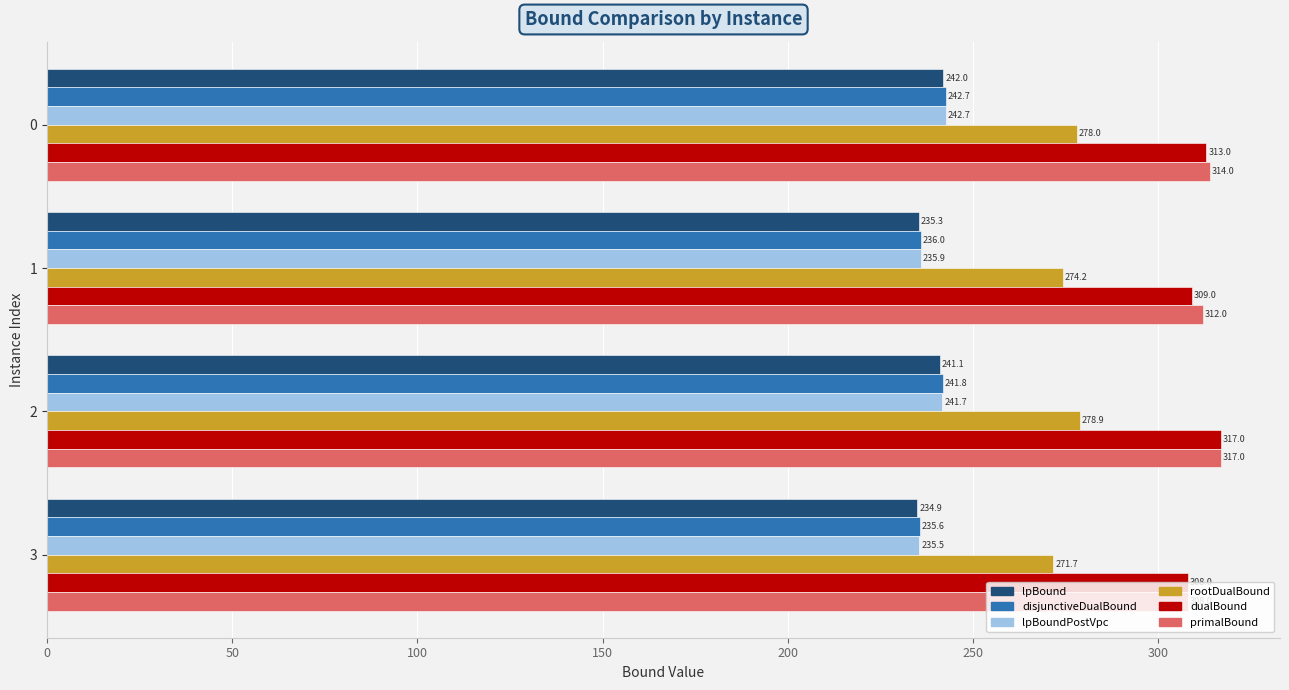

At which category is the sum across all series the highest?

2